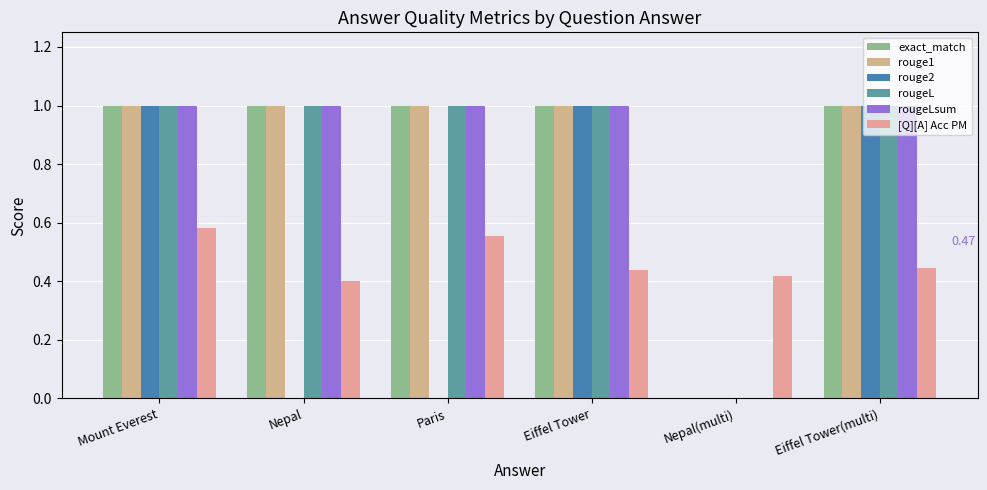

Rank the series by their maximum value, from highest to lowest.

exact_match, rouge1, rouge2, rougeL, rougeLsum, [Q][A] Acc PM